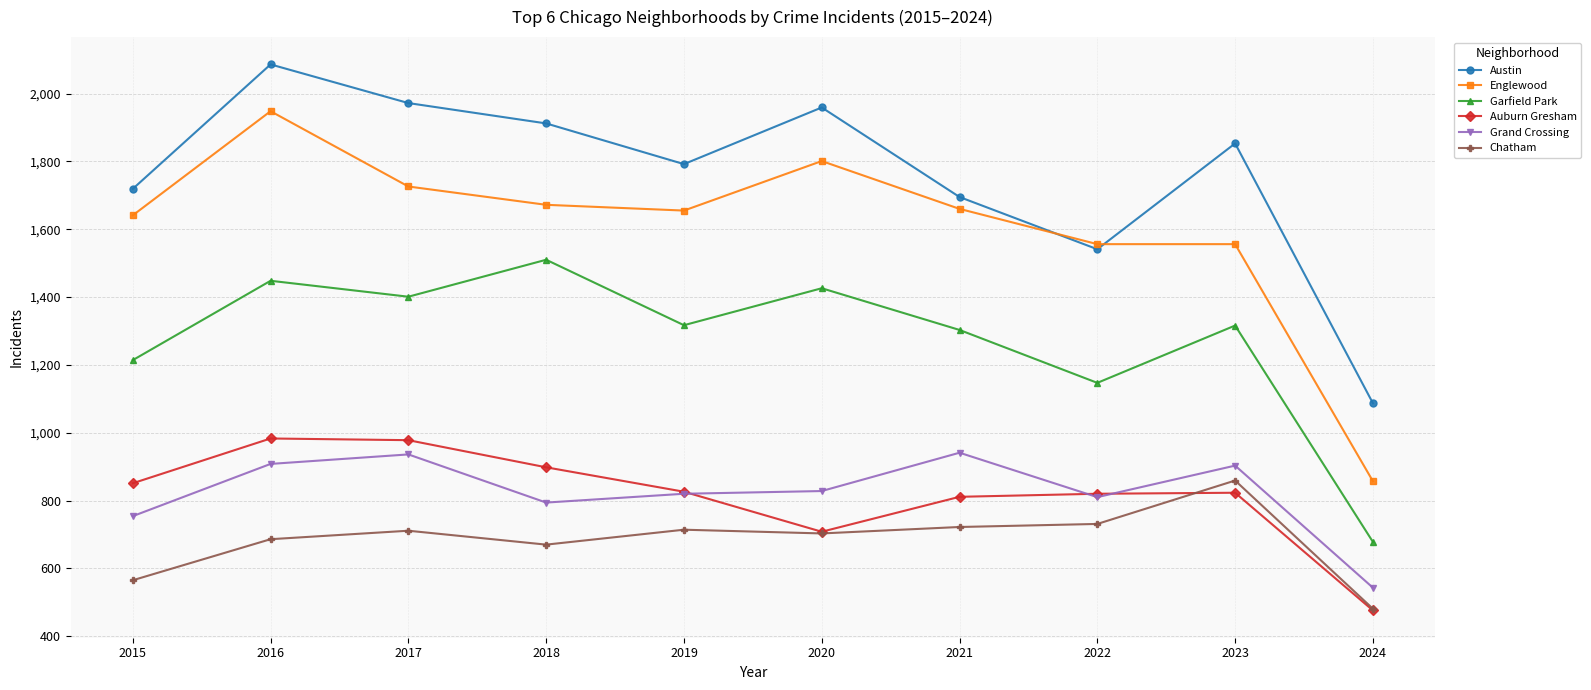

True or false: Garfield Park and Englewood intersect in this chart.

False